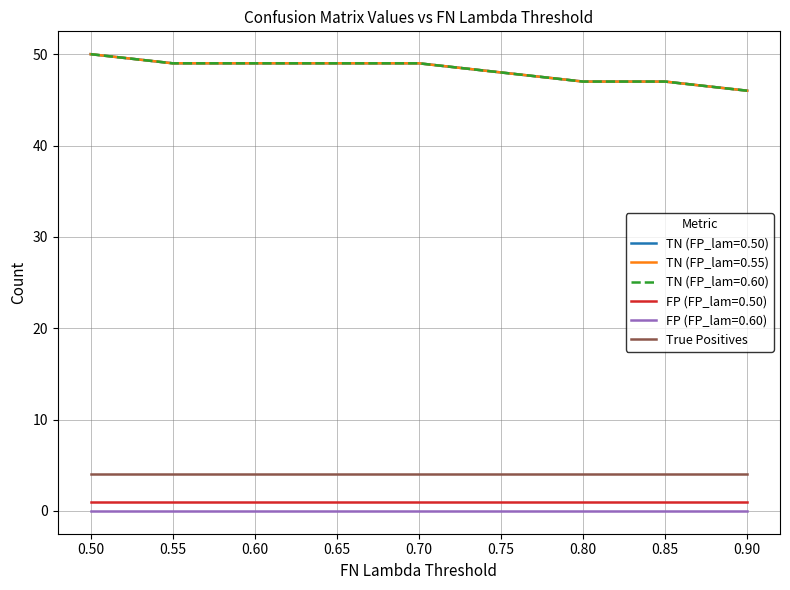

Is this an area chart (filled region under the line)?

No